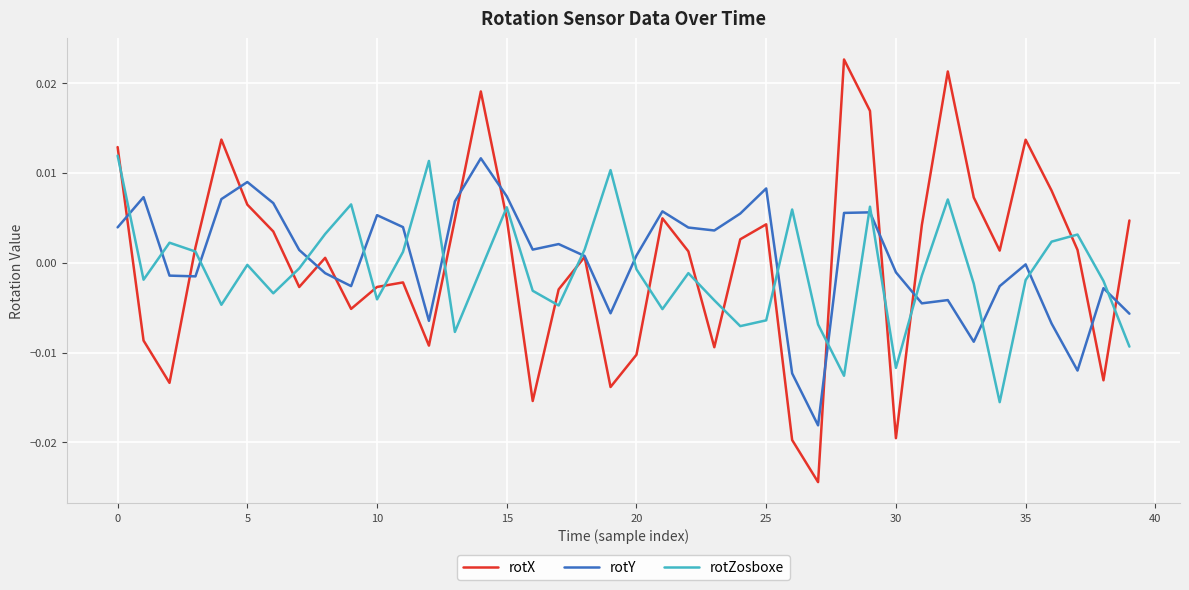

True or false: rotZosboxe and rotY cross at least once.

True